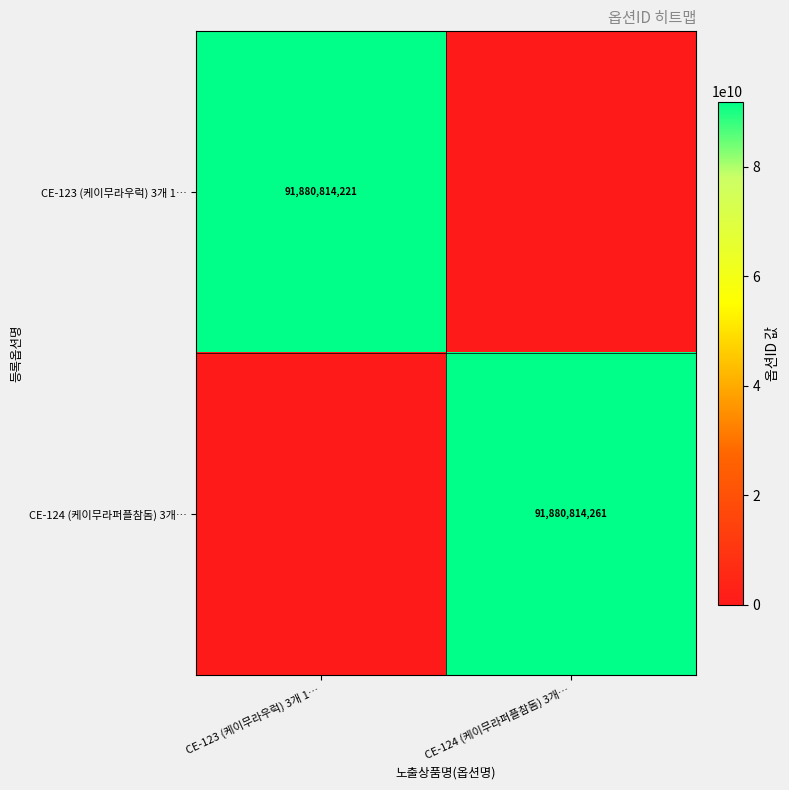

The CE-123 (케이무라우럭) 3개 1… series shows 24131346850 at CE-123 (케이무라우럭) 3개 1…. True or false?

False